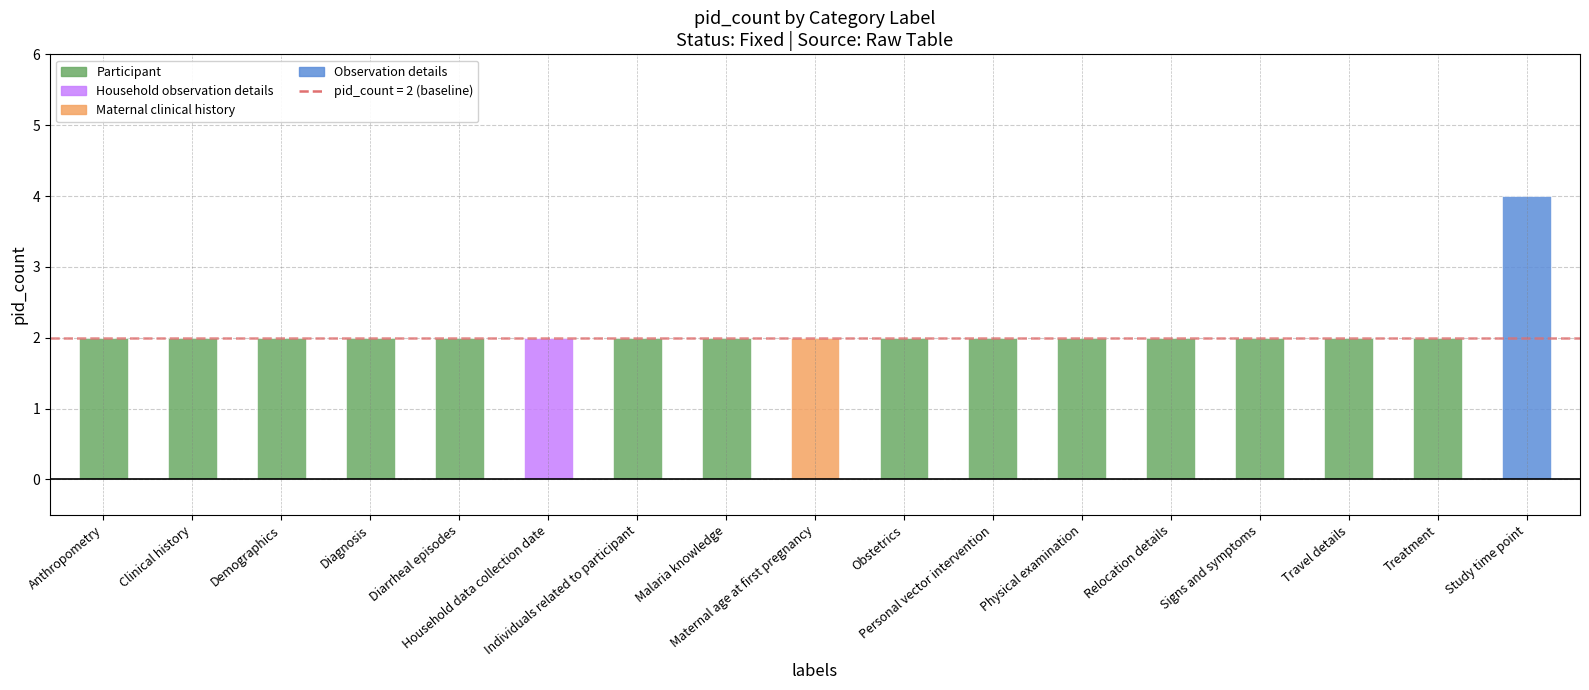

True or false: pid_count - parent 2 has a value of 2 at Household data collection date.

True